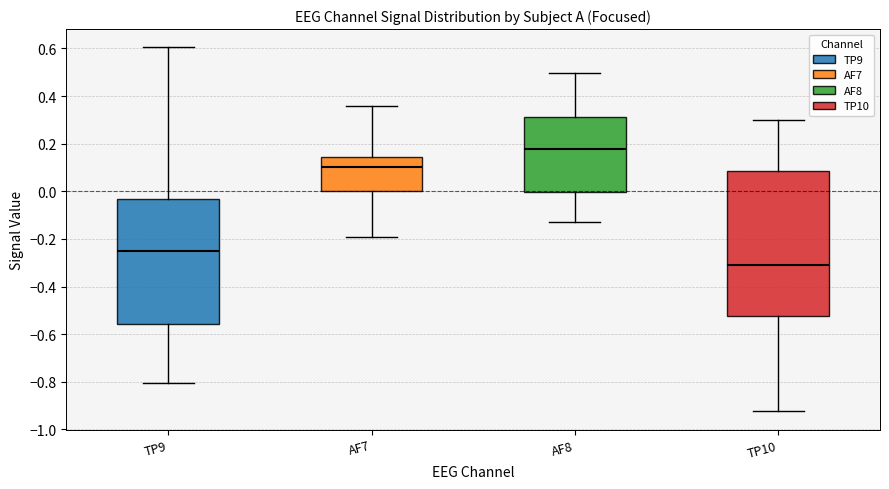

Reading left to right, read every box against the y-axis: the position of its median line, the range the box covers, and the ends of its whiskers. The values are not printed on the chart, so give them approximately, as read against the axis.

TP9: median -0.26, box -0.56 to -0.04, whiskers -0.80 to 0.60
AF7: median 0.10, box 0.00 to 0.14, whiskers -0.20 to 0.36
AF8: median 0.18, box 0.00 to 0.32, whiskers -0.14 to 0.50
TP10: median -0.30, box -0.52 to 0.08, whiskers -0.92 to 0.30